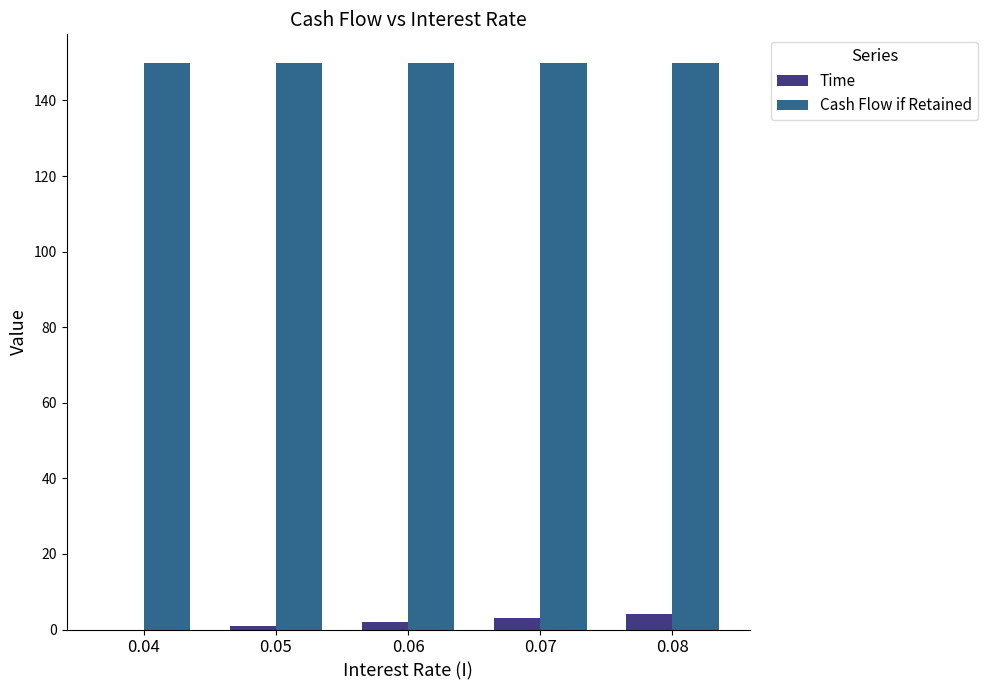

Which series has the widest spread of values?

Time